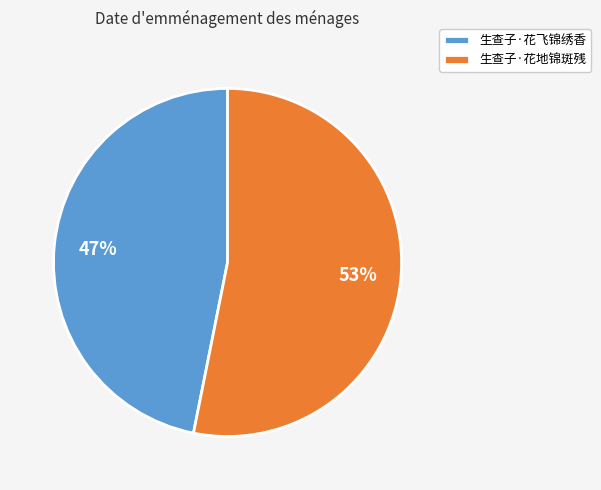

Combined, do 生查子·花地锦斑残 and 生查子·花飞锦绣香 account for over 50%?

Yes